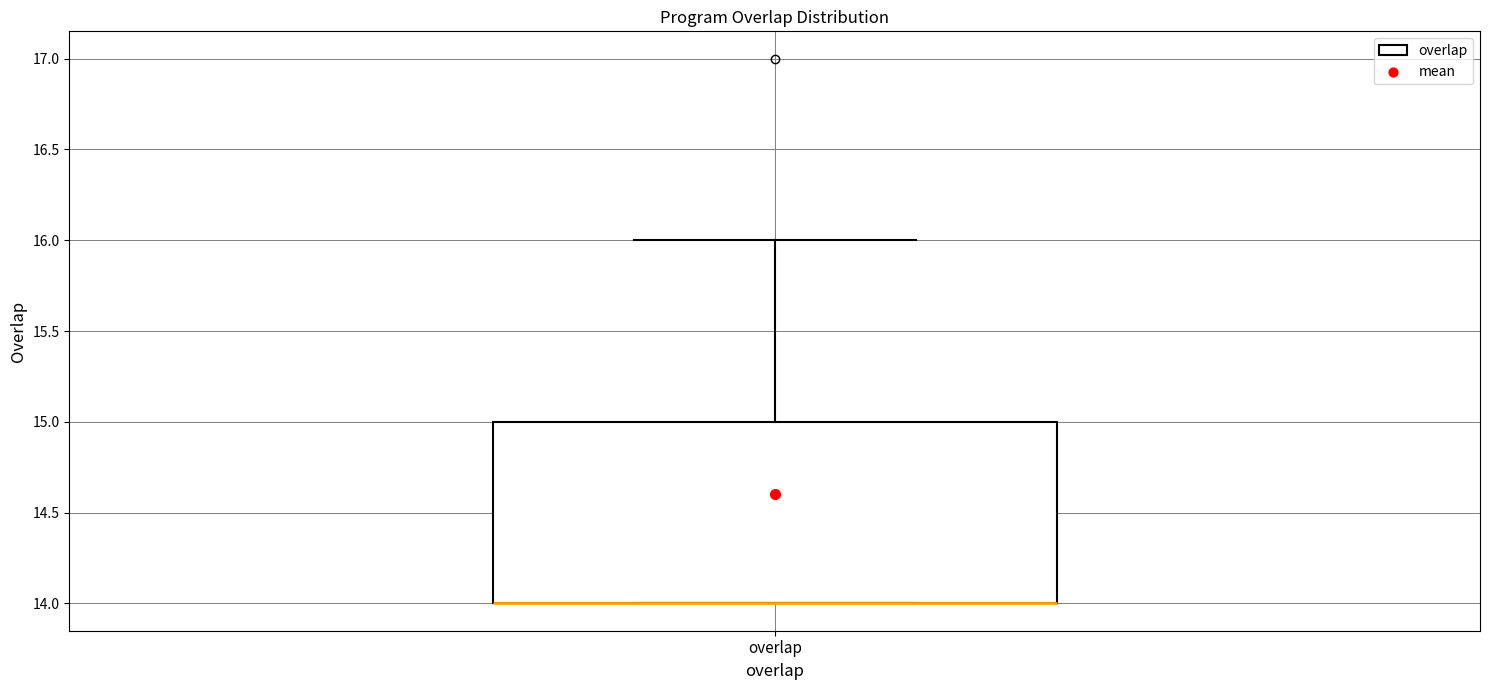

Transcribe this box plot: give where the median line is, the range the box spans, and where the two whiskers end, as read against the y-axis. The values are not printed on the chart, so give them approximately, as read against the axis.

median 14 (drawn on the box's lower edge), box 14 to 15, whiskers 14 to 16